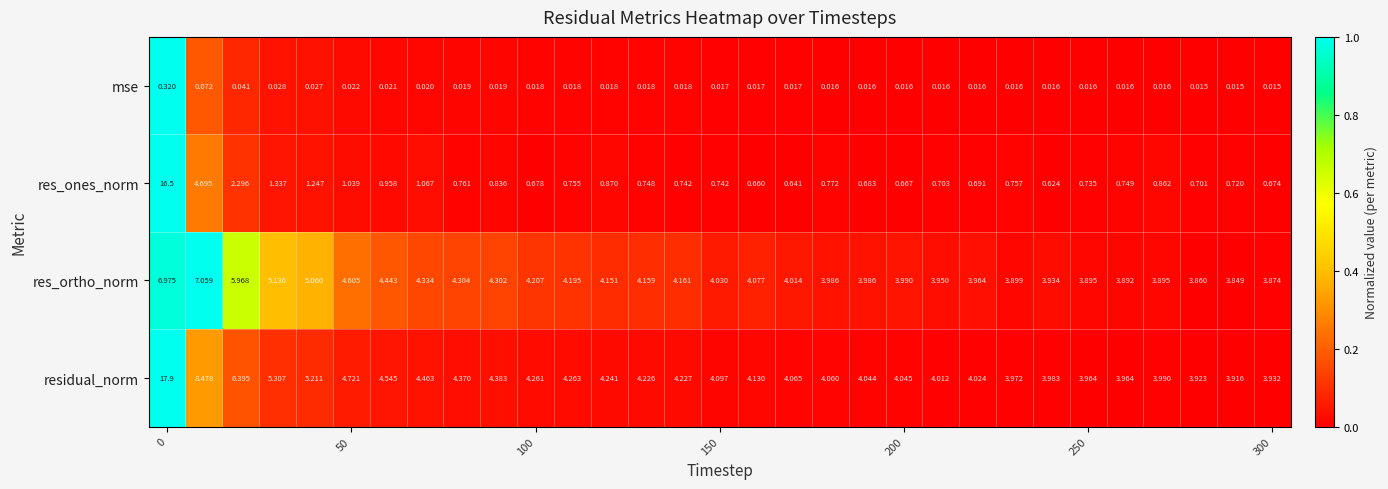

What is the maximum value shown in the chart?

17.9